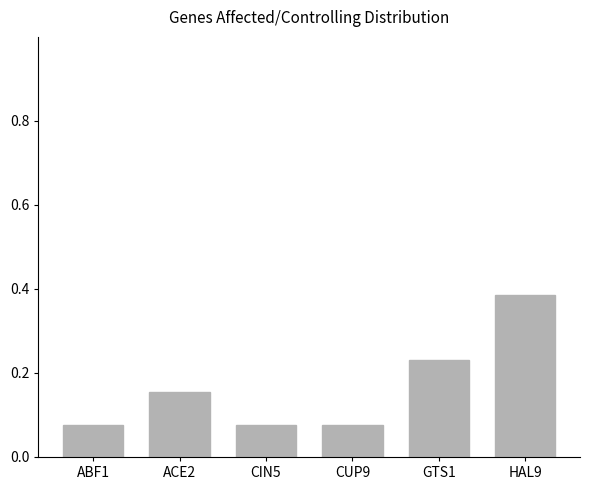

What is the label of the 5th bar from the left?

GTS1